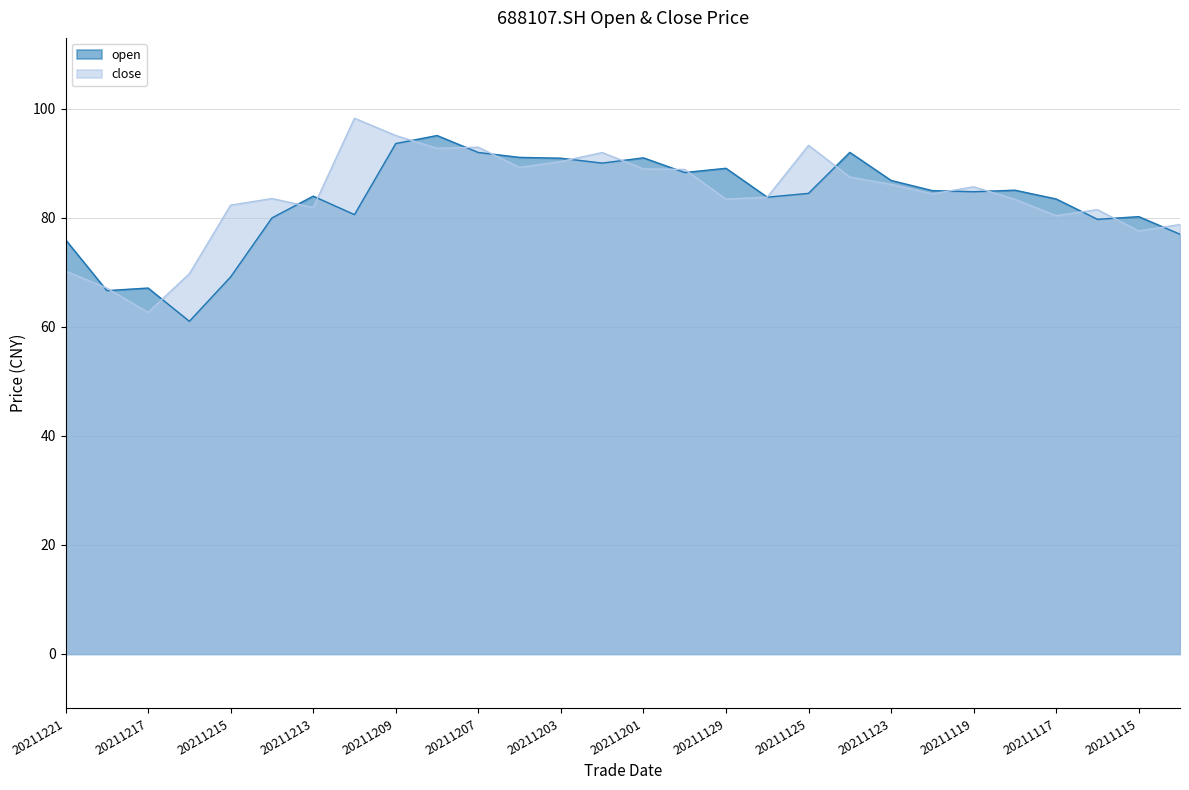

In open, how many points are lower than both neighbors (excluding endpoints)?

8